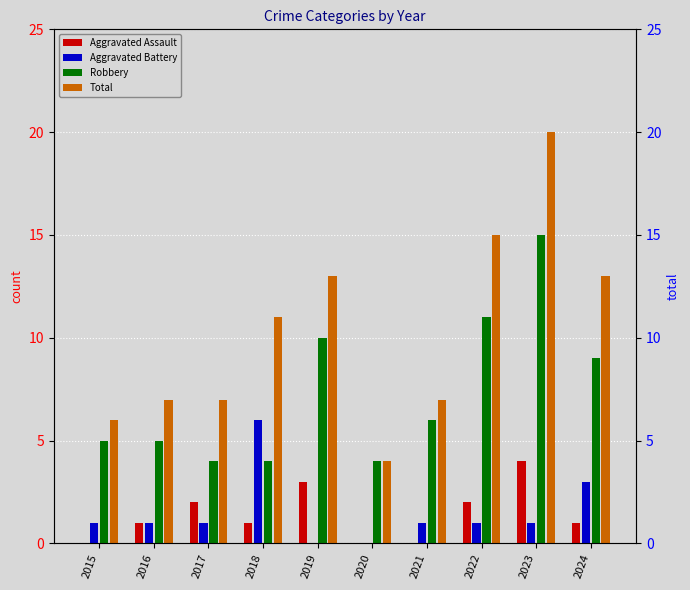

How many groups of bars are there?

10